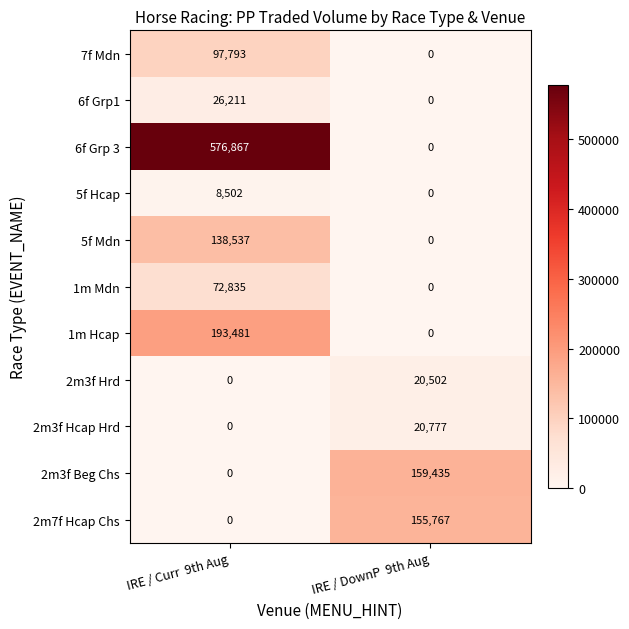

What is the difference between the 1m Hcap values at IRE / DownP  9th Aug and IRE / Curr  9th Aug?

193481